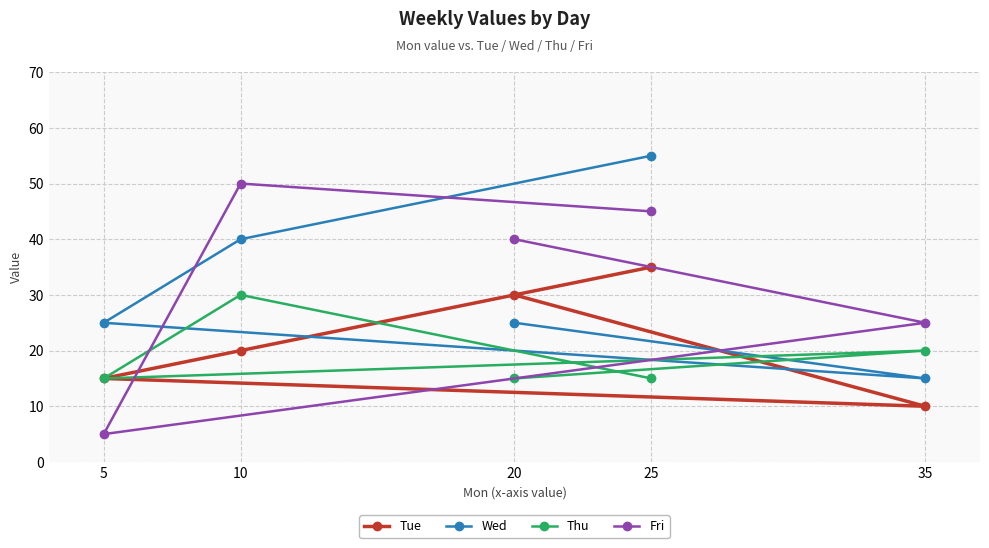

Which series has the largest total across all categories?

Fri